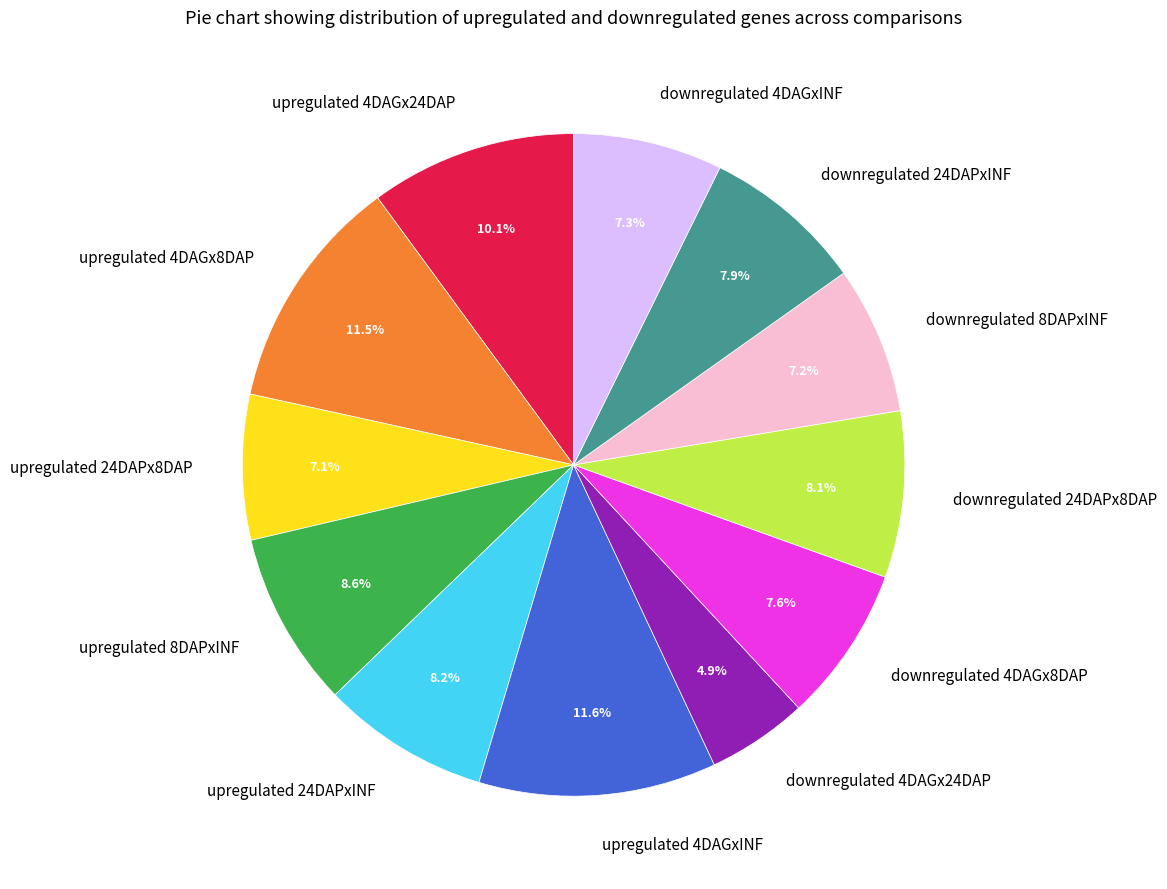

Count the number of slices in the pie.

12